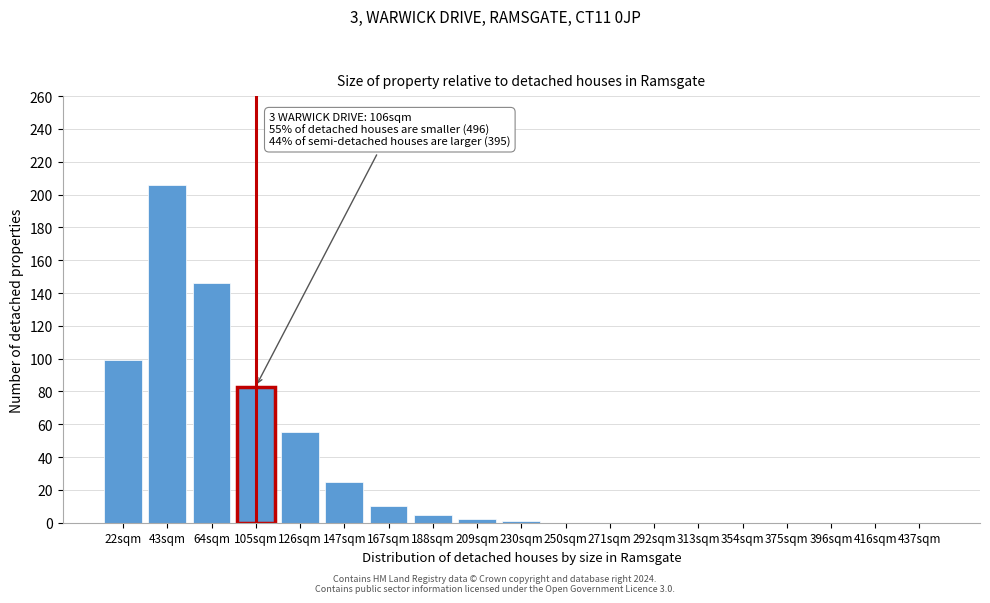

Which has a higher value, 22sqm or 126sqm?

22sqm